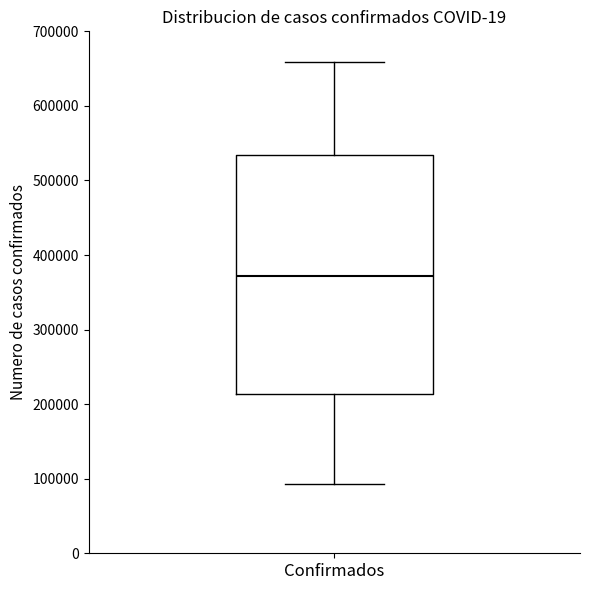

Read this box plot against the y-axis: the position of the median line, the range covered by the box, and the ends of both whiskers. The values are not printed on the chart, so give them approximately, as read against the axis.

median 370000, box 210000 to 530000, whiskers 90000 to 660000